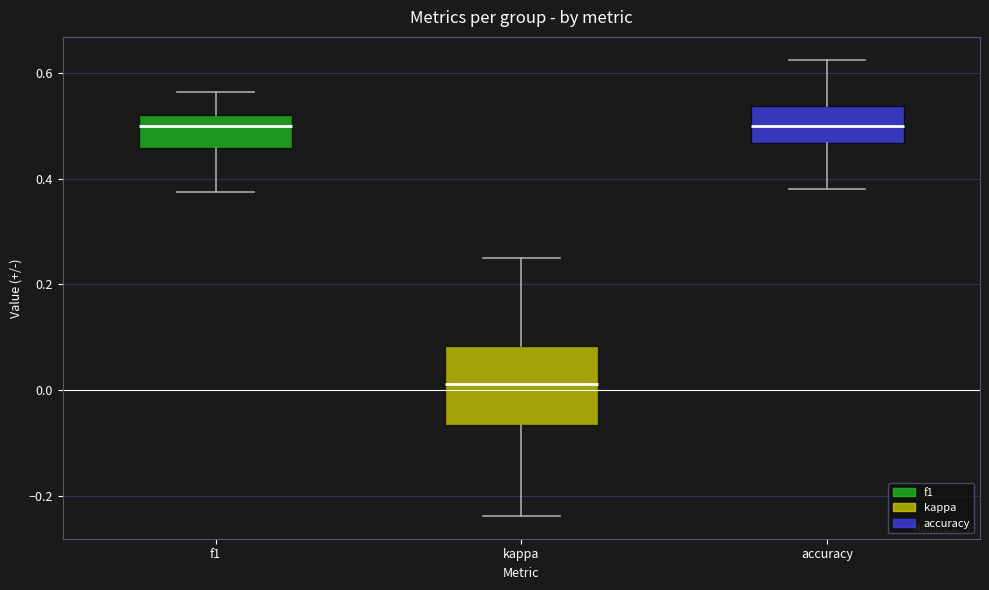

Reading left to right, transcribe this box plot: for each box, give where its median line is, the range the box spans, and where its two whiskers end, as read against the y-axis. The values are not printed on the chart, so give them approximately, as read against the axis.

f1: median 0.50, box 0.46 to 0.52, whiskers 0.38 to 0.56
kappa: median 0.02, box -0.06 to 0.08, whiskers -0.24 to 0.26
accuracy: median 0.50, box 0.46 to 0.54, whiskers 0.38 to 0.62